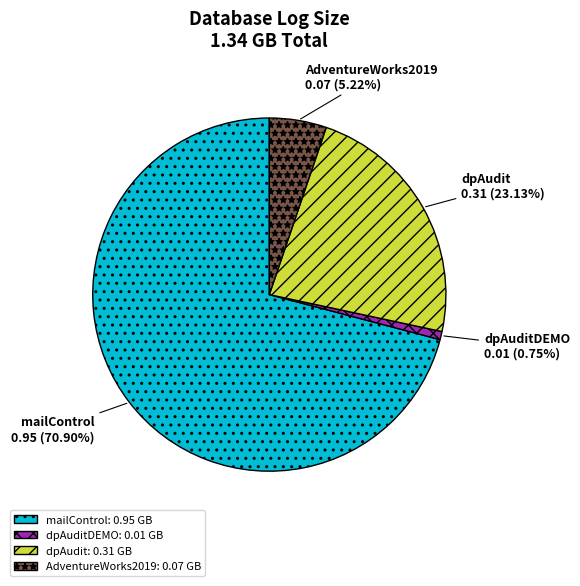

Count the number of slices in the pie.

4